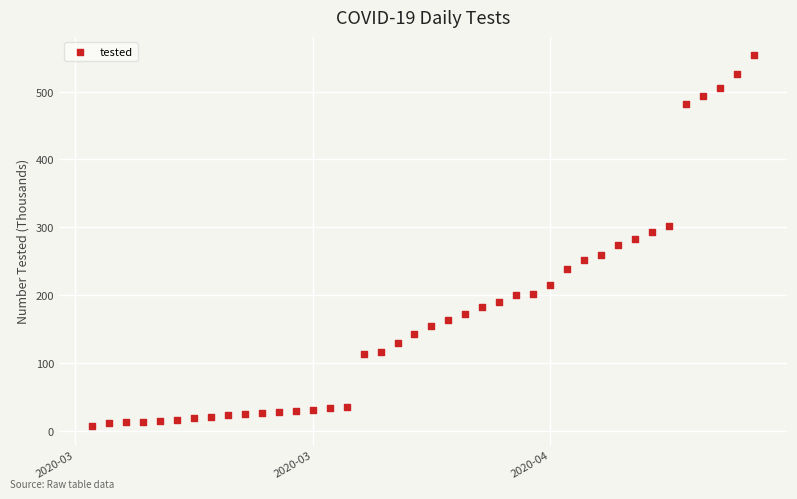

What is the range of X values (max minus min)?

39.0